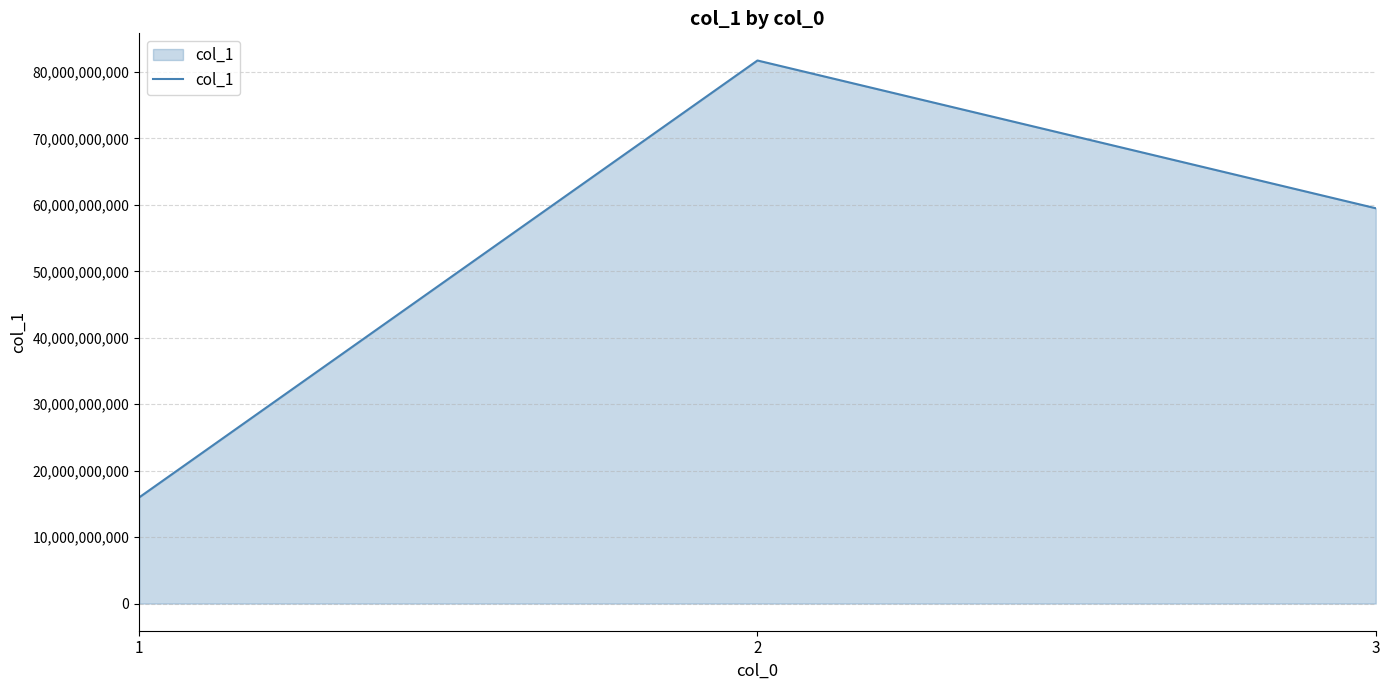

Rank the categories by value from lowest to highest.

1, 3, 2